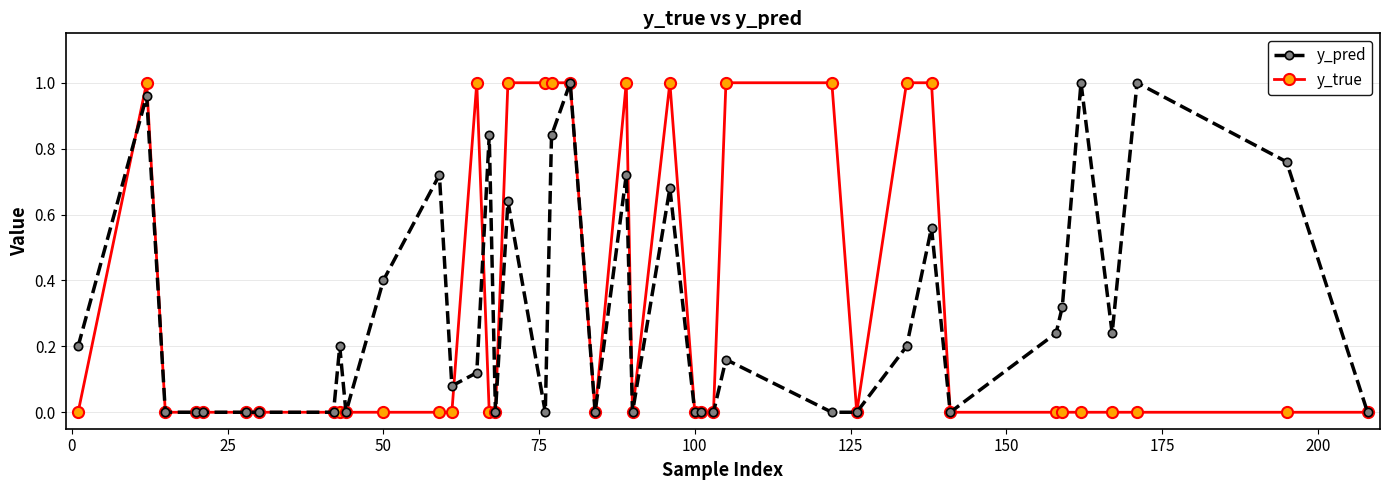

True or false: y_true has more than 1 interior local peaks.

True